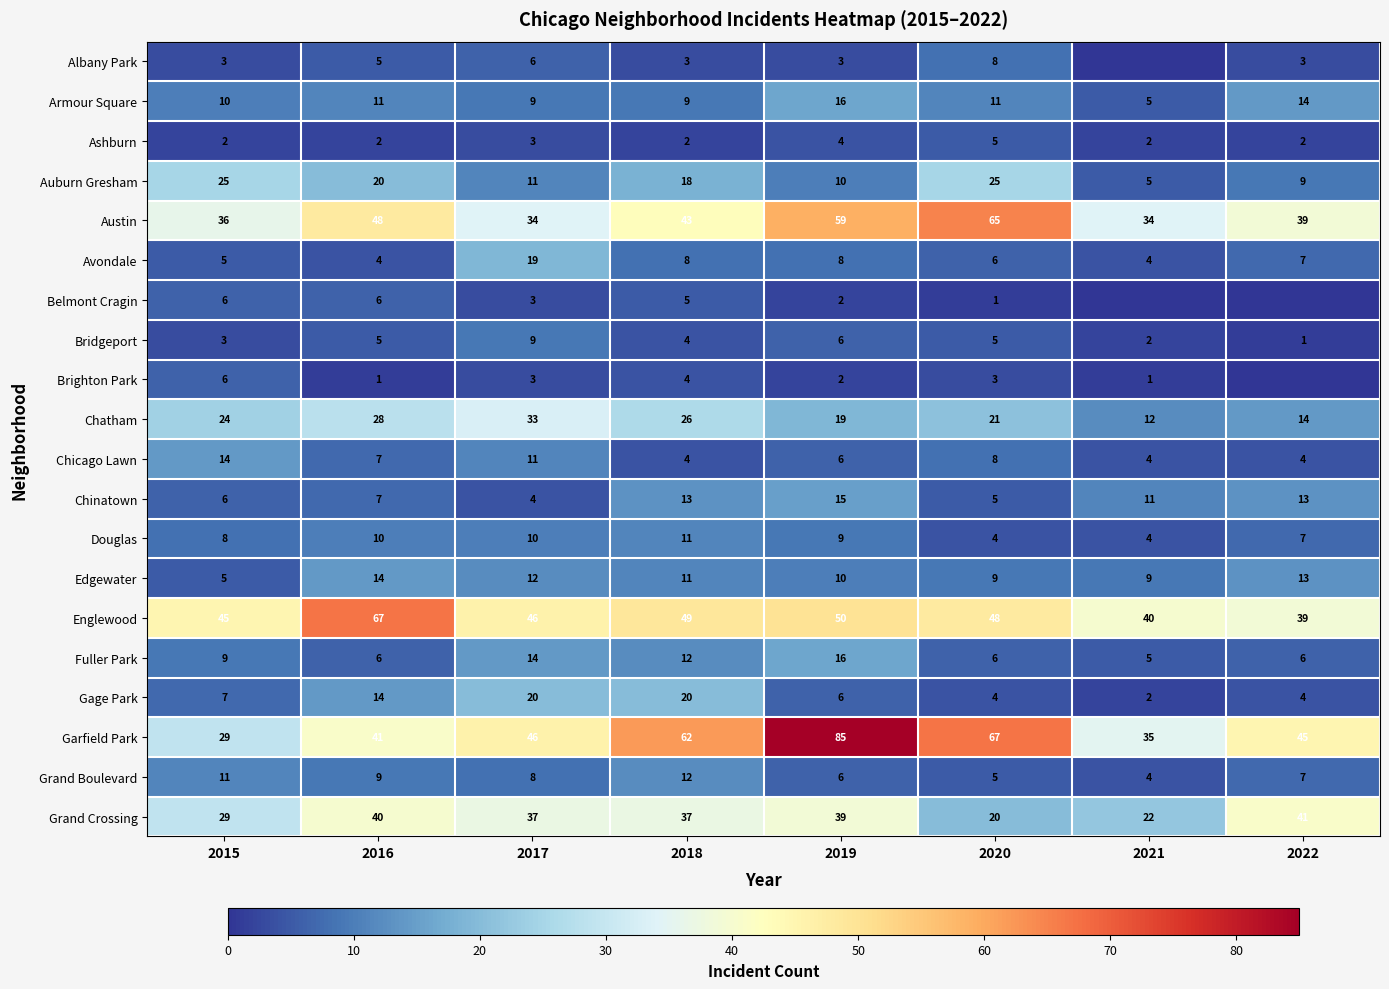

What is the difference between the maximum and minimum values in the Fuller Park series?

11